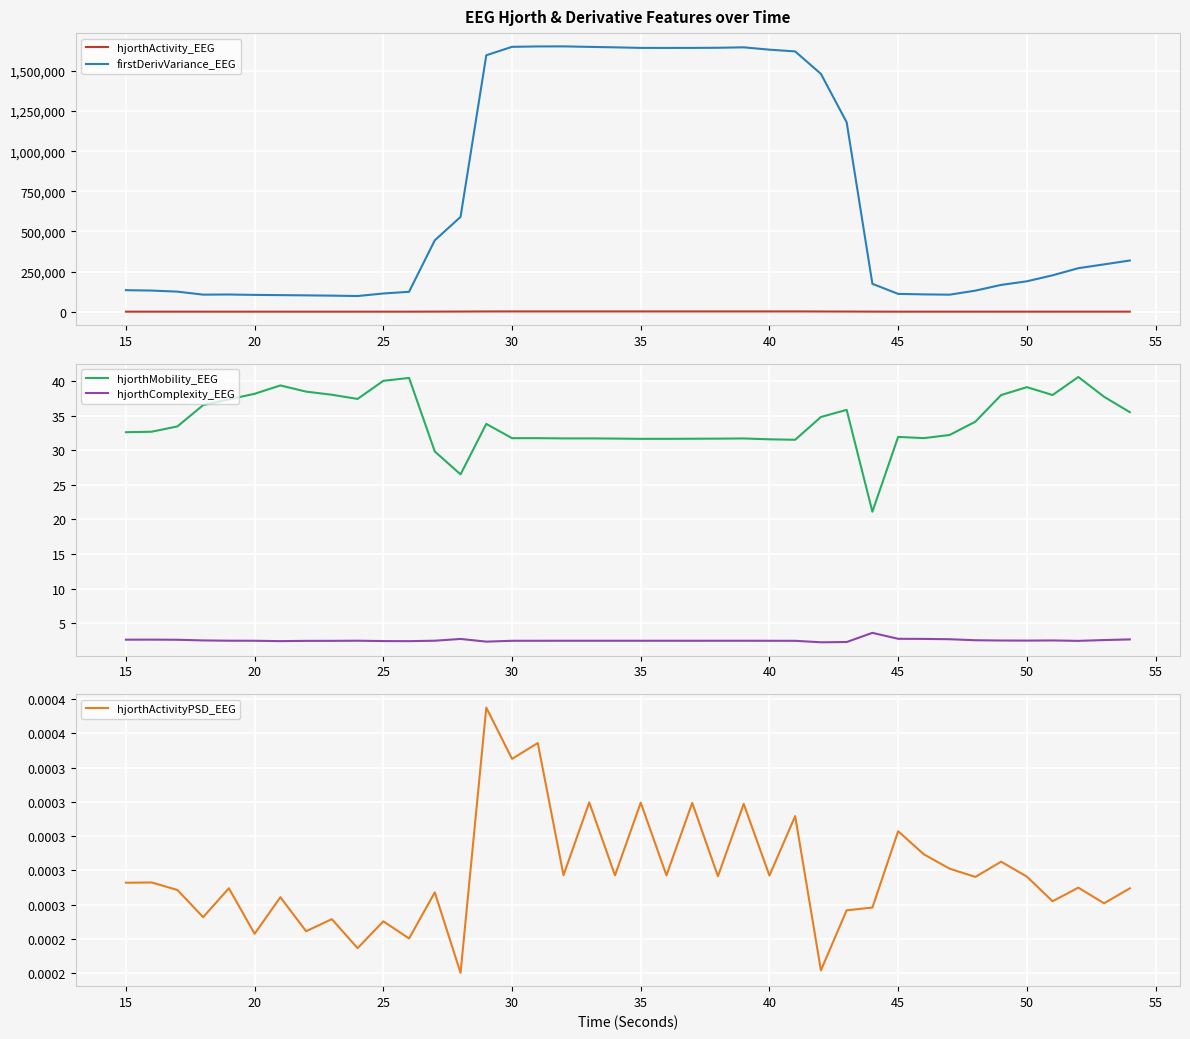

Which series has the widest spread of values?

firstDerivVariance_EEG